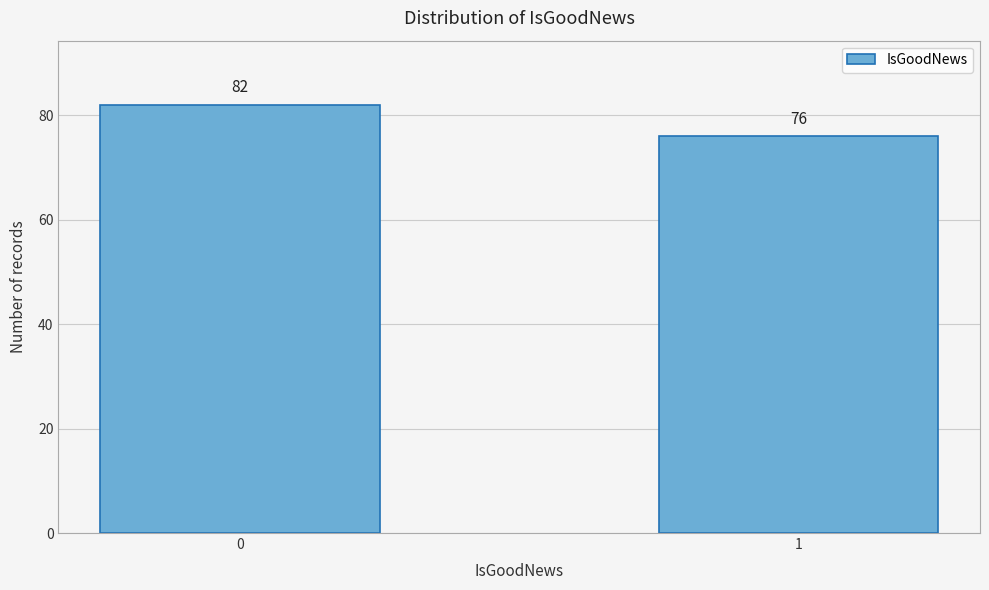

Reading left to right, extract all data points from this chart.

82	76